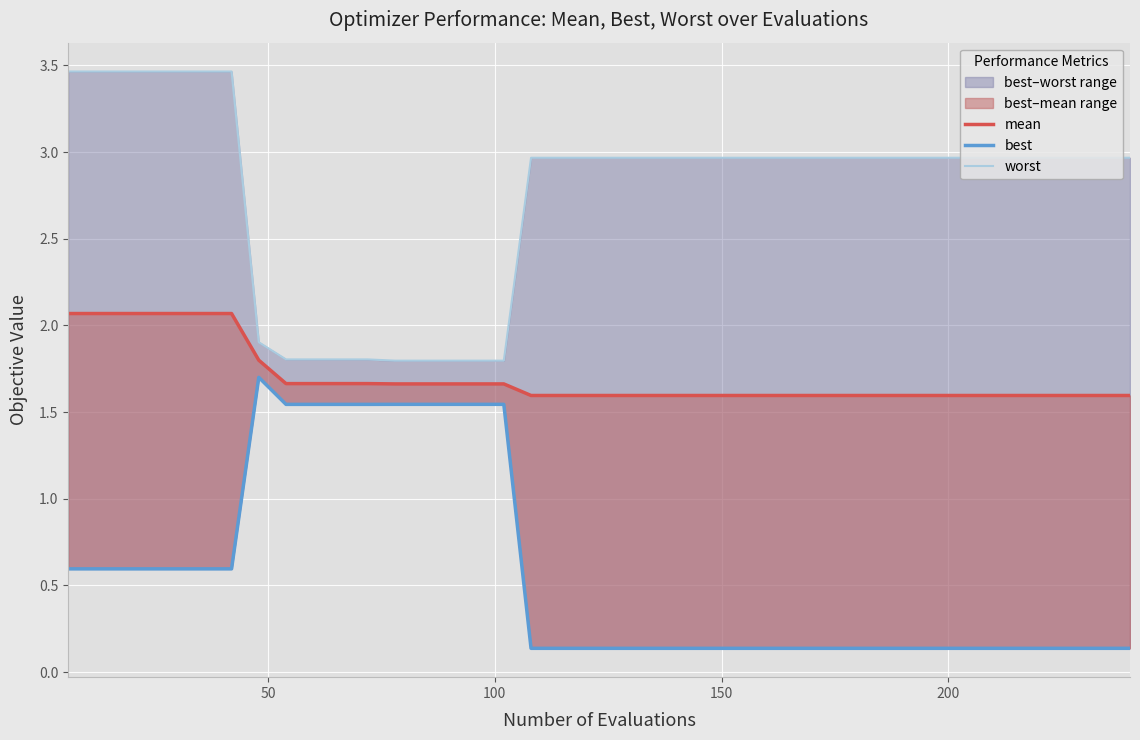

Rank the series by their maximum value, from highest to lowest.

worst, mean, best